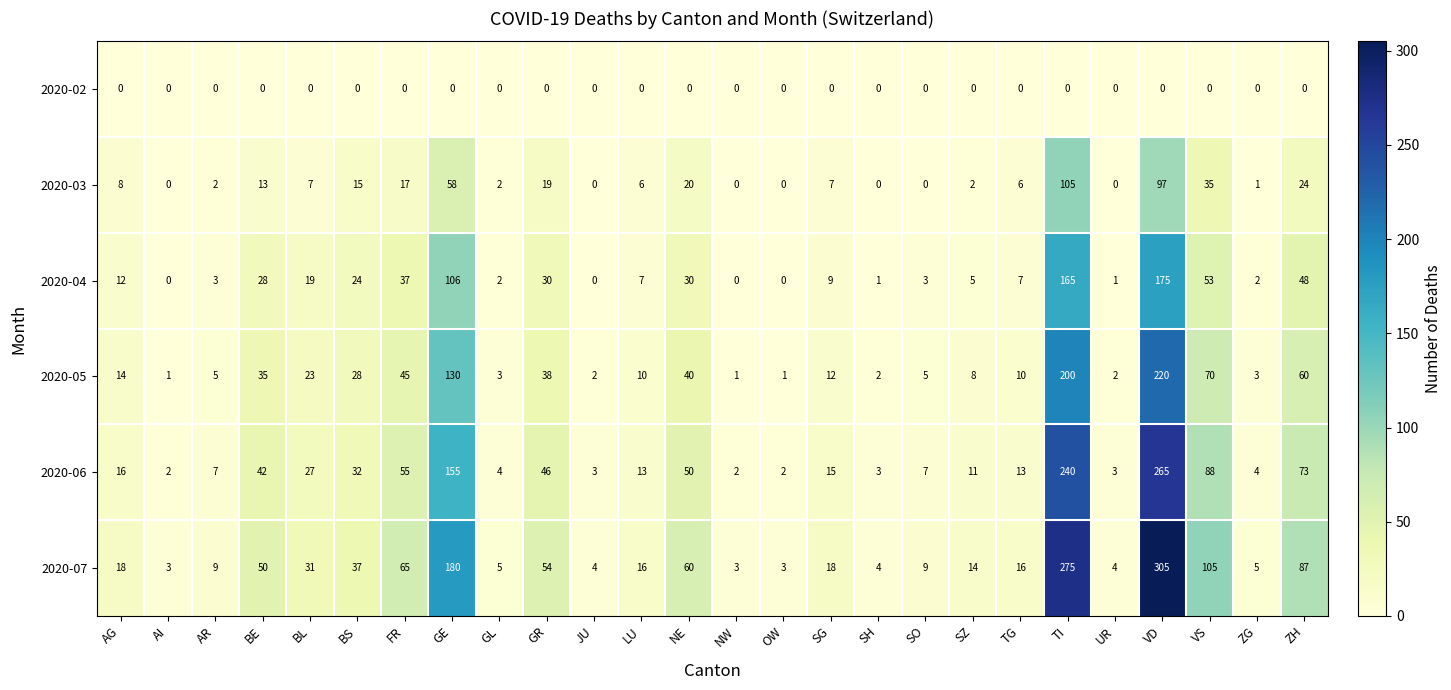

What is the difference between the second highest and second lowest values in the 2020-04 series?

165